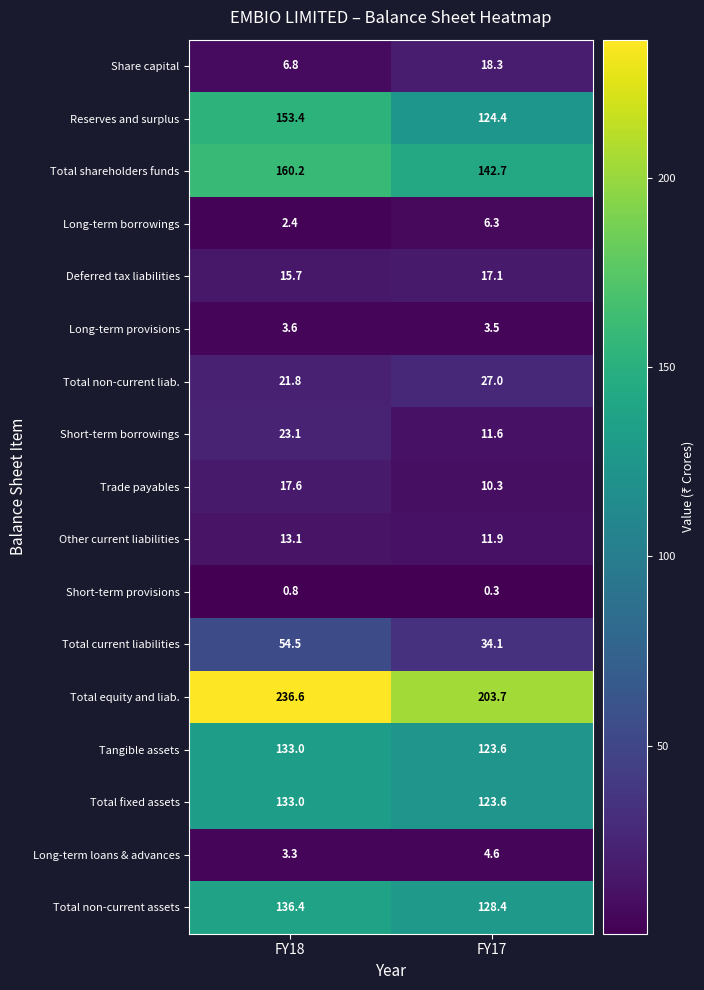

List the labels in order of Total non-current liab. value, smallest first.

FY18, FY17